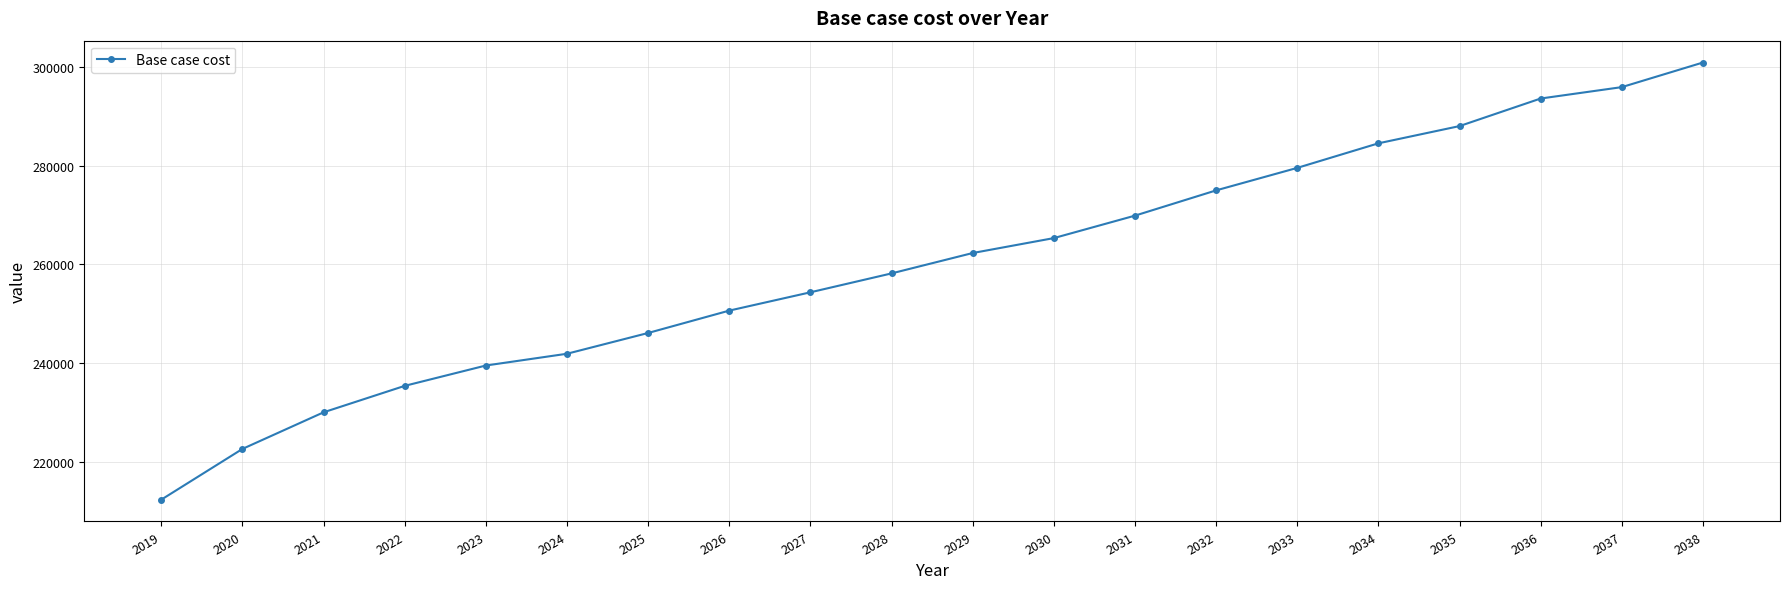

True or false: the data shows 212394.8 at 2019.

True